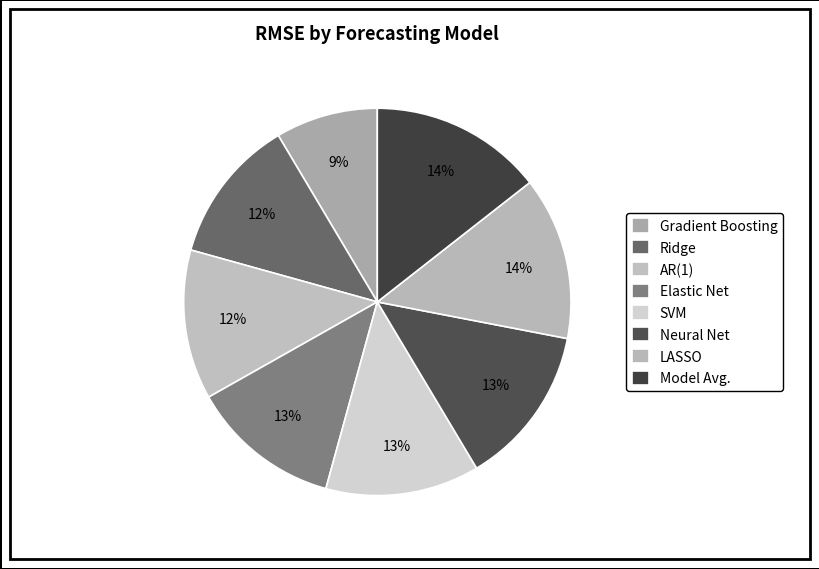

Count the number of slices in the pie.

8